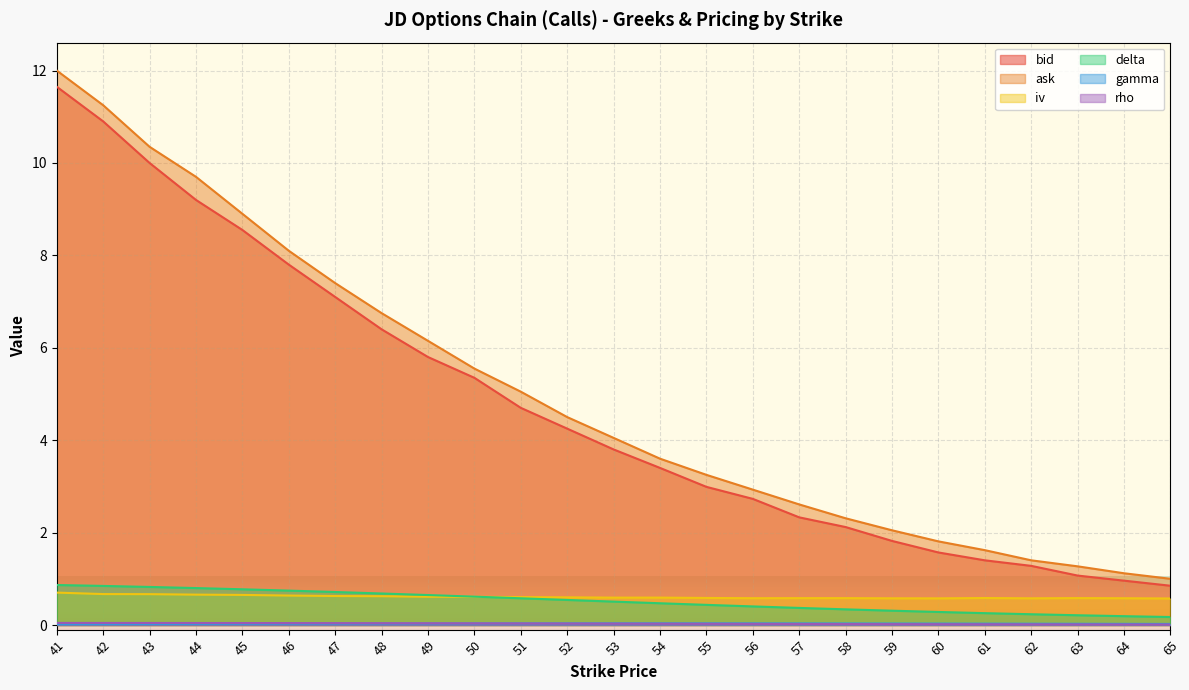

True or false: bid and iv cross at least once.

False